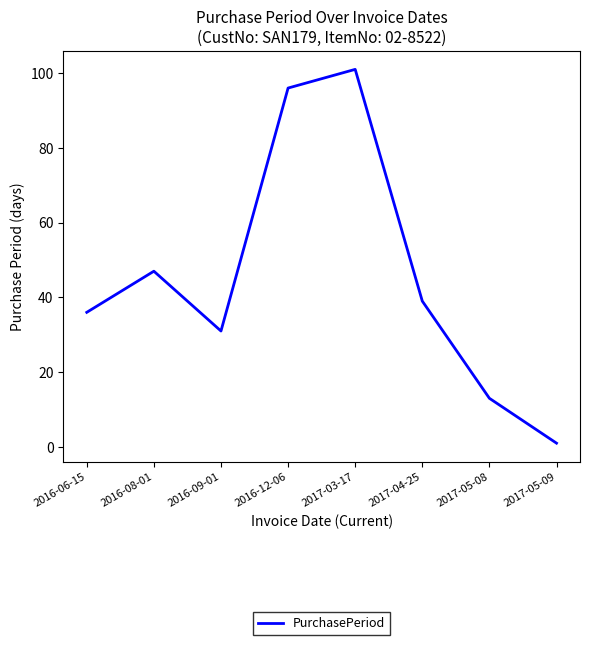

At which label is the value closest to 51?

2016-08-01